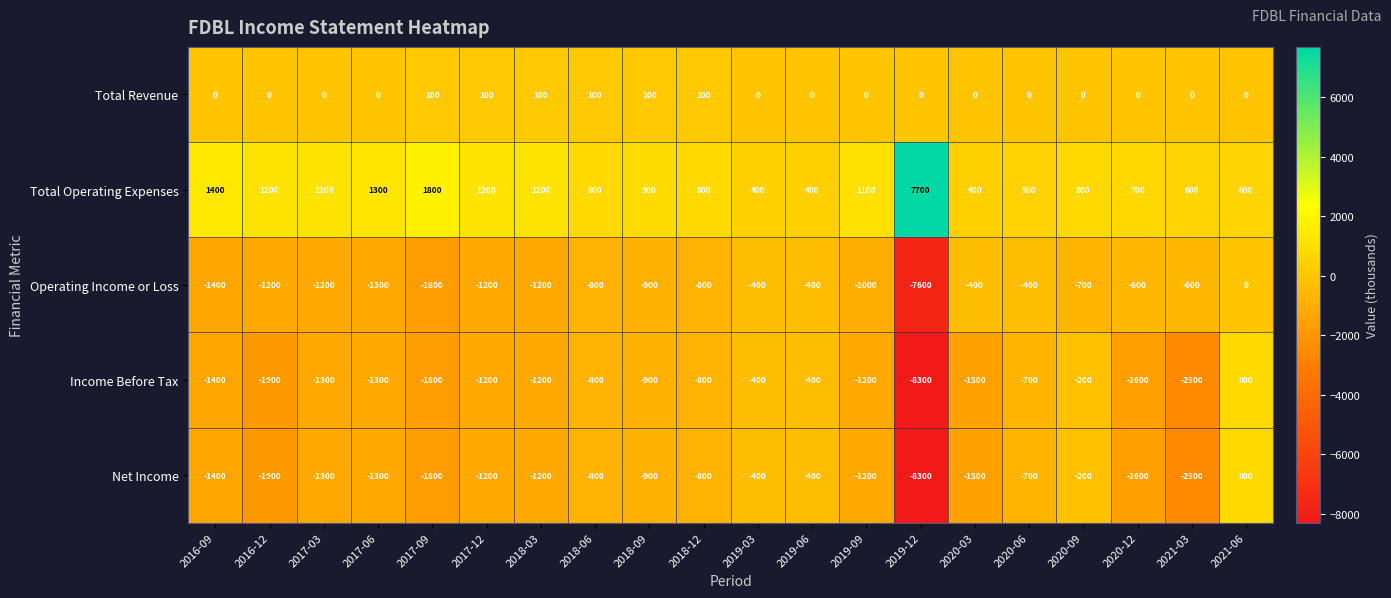

Which series has the largest total across all categories?

Total Operating Expenses